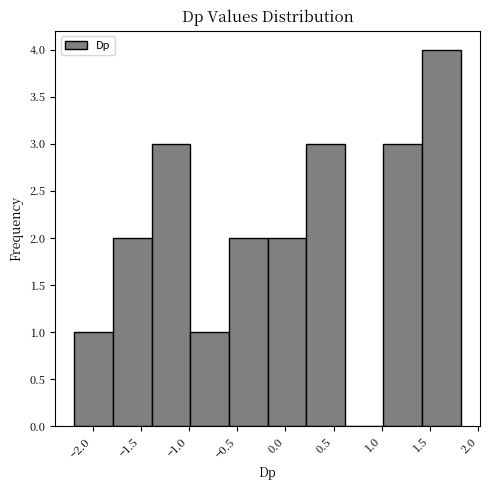

What is the height of the bar covering -2.2 to -1.8 on the x-axis? Neither the bar edges nor the heights are printed on the chart, so give them approximately, as read against the axes.

1